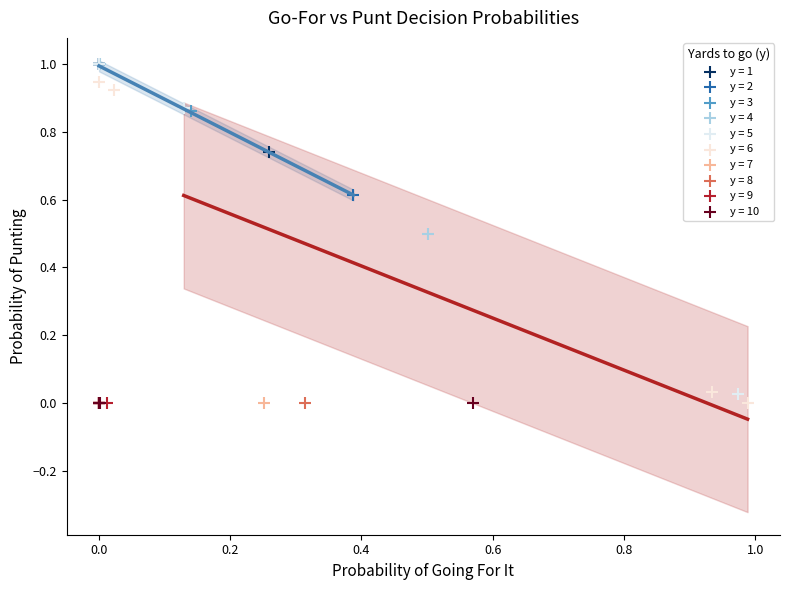

What are all the series names shown in the legend?

y = 1, y = 2, y = 3, y = 4, y = 5, y = 6, y = 7, y = 8, y = 9, y = 10